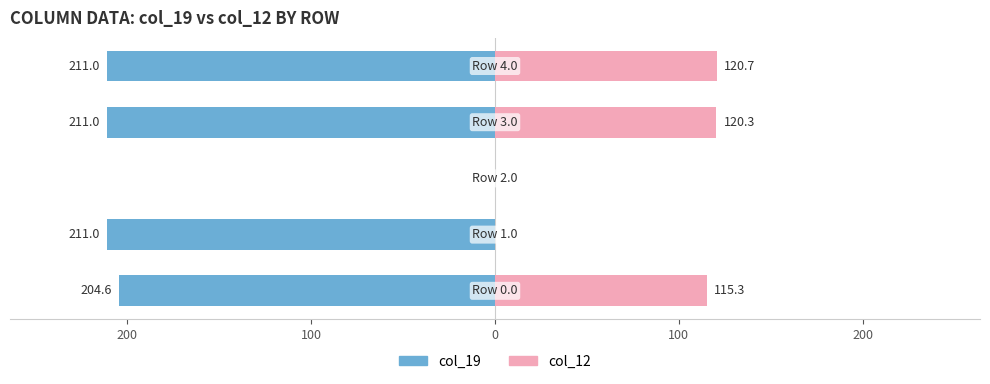

What is the difference between the highest and lowest values at 200?

211.0